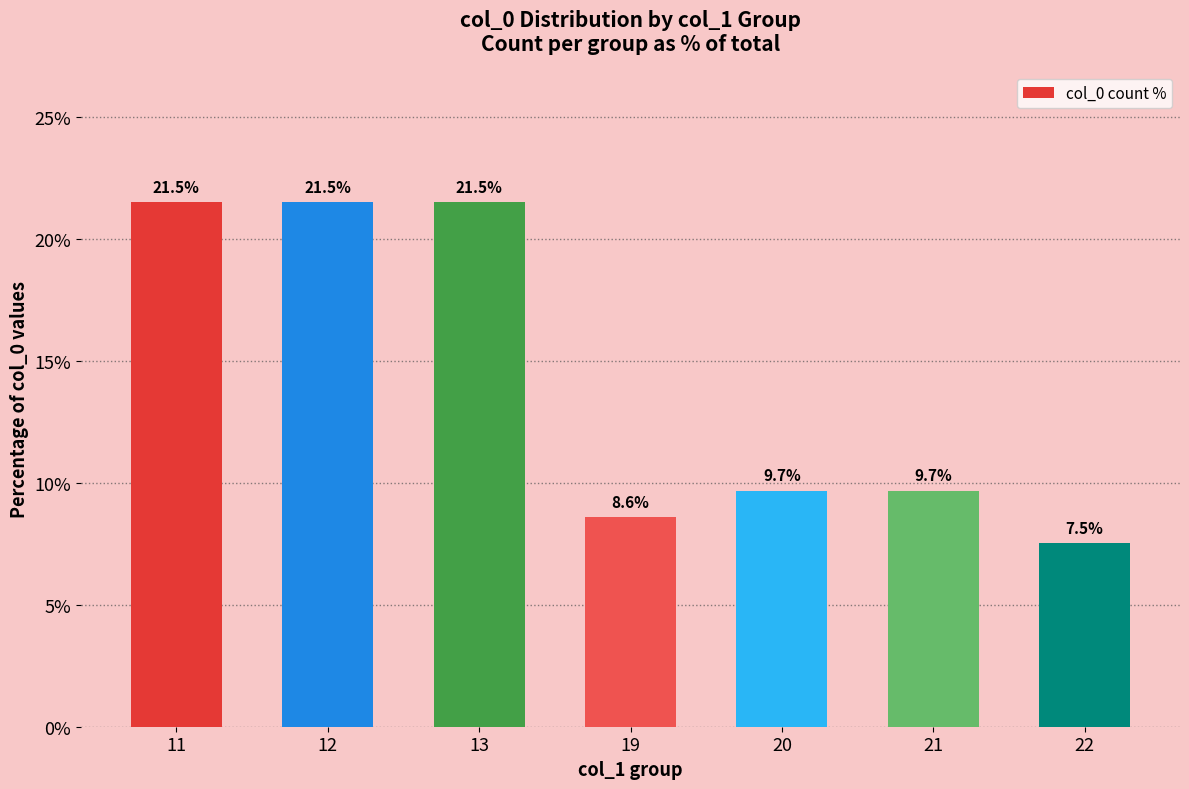

What is the ratio of the value at 22 to the value at 21?

0.8